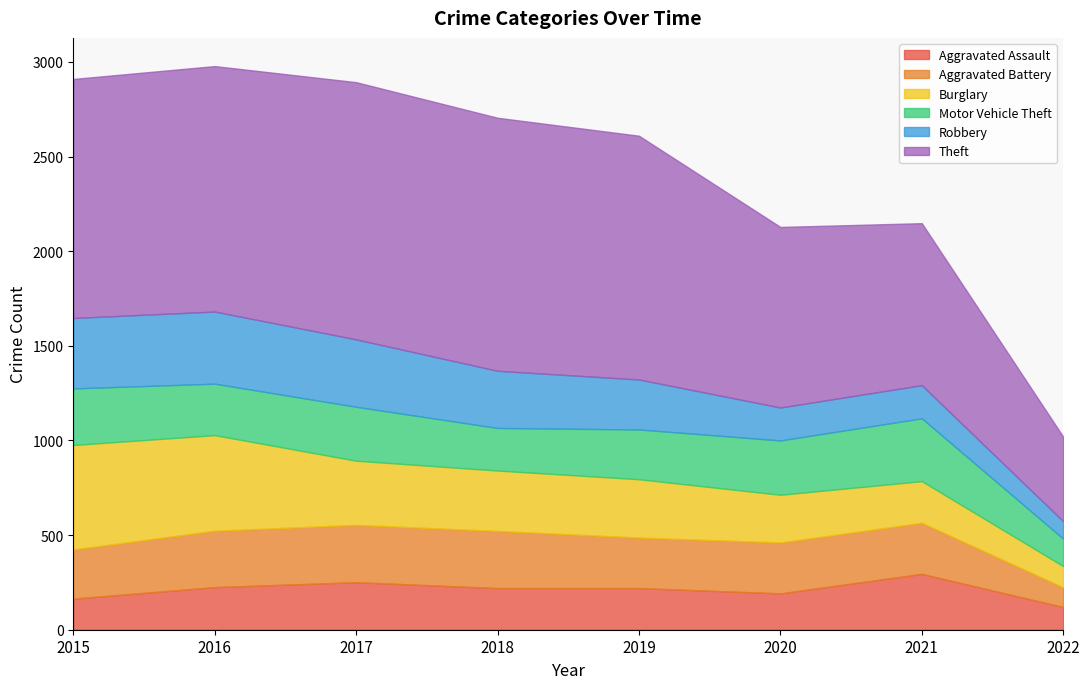

What is the lowest value of the Theft series?

447